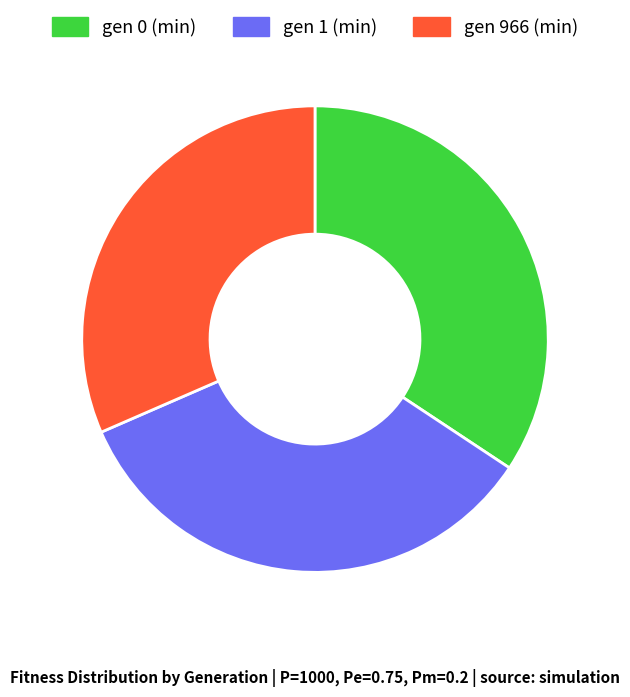

The gen 1 (min) slice represents 34% of the pie. True or false?

True